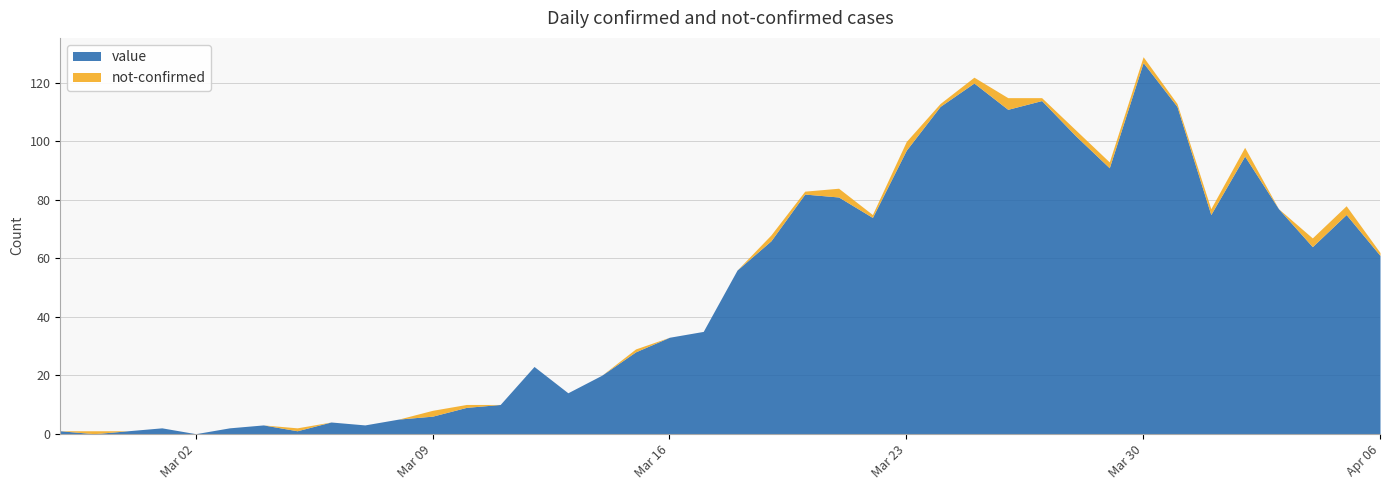

Reading right to left, what are all the values shown in this chart?

value: 2020-04-06=61	2020-04-05=75	2020-04-04=64	2020-04-03=77	2020-04-02=95	2020-04-01=75	2020-03-31=112	2020-03-30=127	2020-03-29=91	2020-03-28=102	2020-03-27=114	2020-03-26=111	2020-03-25=120	2020-03-24=112	2020-03-23=97	2020-03-22=74	2020-03-21=81	2020-03-20=82	2020-03-19=66	2020-03-18=56	2020-03-17=35	2020-03-16=33	2020-03-15=28	2020-03-14=20	2020-03-13=14	2020-03-12=23	2020-03-11=10	2020-03-10=9	2020-03-09=6	2020-03-08=5	2020-03-07=3	2020-03-06=4	2020-03-05=1	2020-03-04=3	2020-03-03=2	2020-03-02=0	2020-03-01=2	2020-02-29=1	2020-02-28=0	2020-02-27=1
not-confirmed: 2020-04-06=1	2020-04-05=3	2020-04-04=3	2020-04-03=0	2020-04-02=3	2020-04-01=2	2020-03-31=1	2020-03-30=2	2020-03-29=2	2020-03-28=2	2020-03-27=1	2020-03-26=4	2020-03-25=2	2020-03-24=1	2020-03-23=3	2020-03-22=1	2020-03-21=3	2020-03-20=1	2020-03-19=2	2020-03-18=0	2020-03-17=0	2020-03-16=0	2020-03-15=1	2020-03-14=0	2020-03-13=0	2020-03-12=0	2020-03-11=0	2020-03-10=1	2020-03-09=2	2020-03-08=0	2020-03-07=0	2020-03-06=0	2020-03-05=1	2020-03-04=0	2020-03-03=0	2020-03-02=0	2020-03-01=0	2020-02-29=0	2020-02-28=1	2020-02-27=0